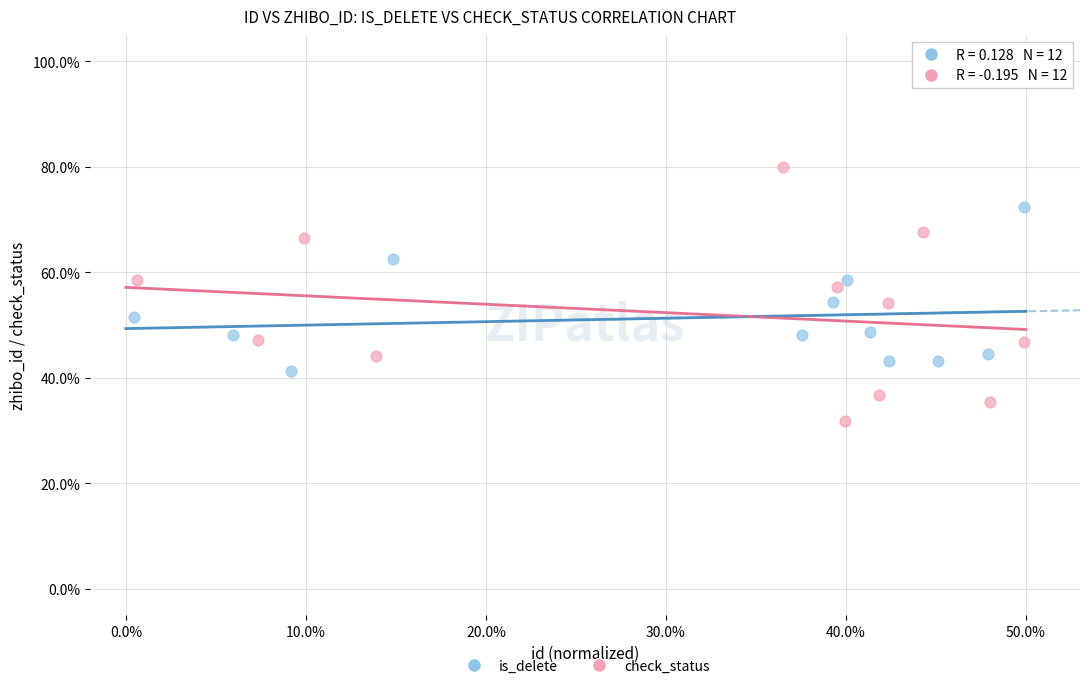

Which series has the largest Y range (max minus min)?

check_status